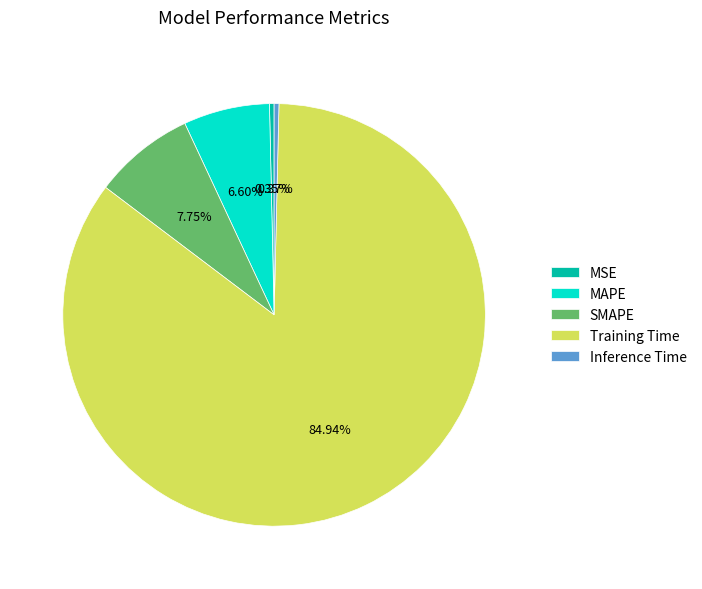

Combined, do MAPE and MSE account for over 50%?

No